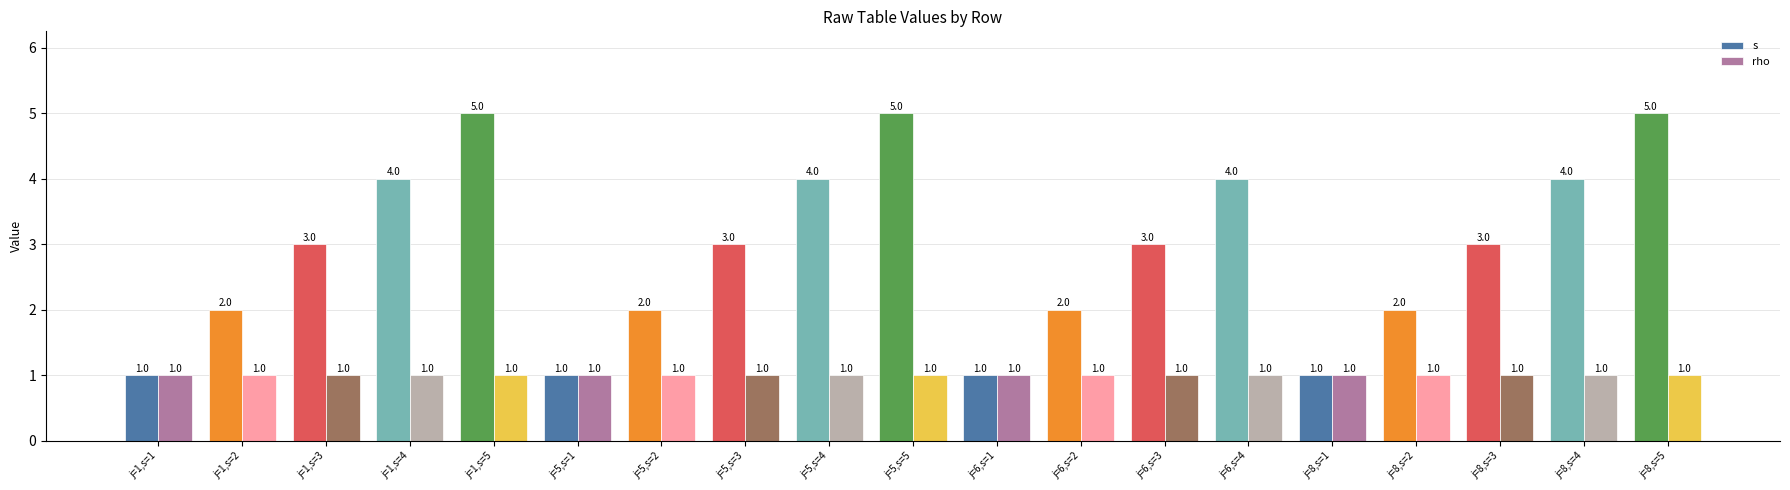

What is the smallest value displayed?

1